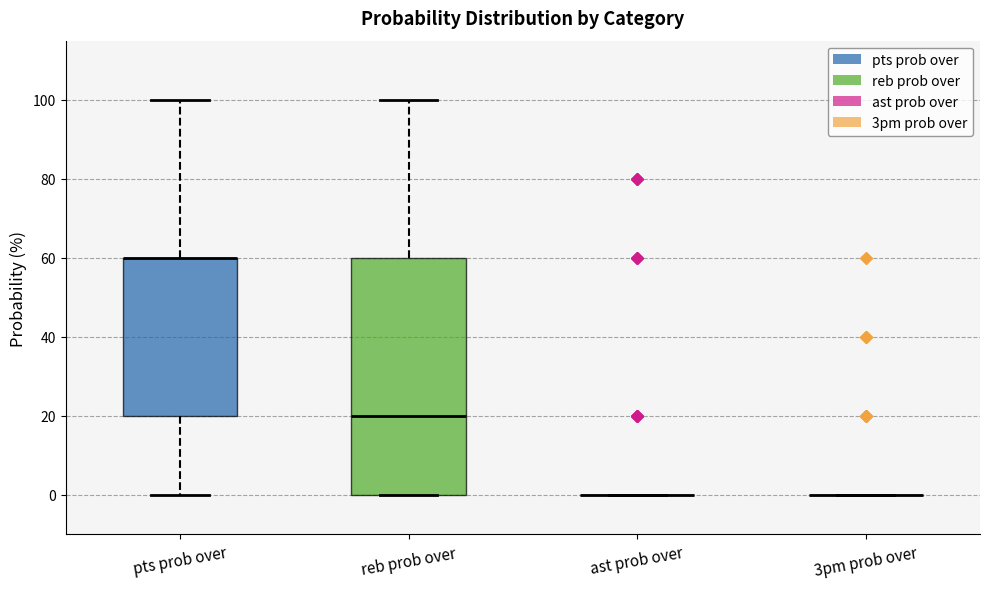

Comparing the boxes themselves (not the whiskers), which one is the tallest?

reb prob over